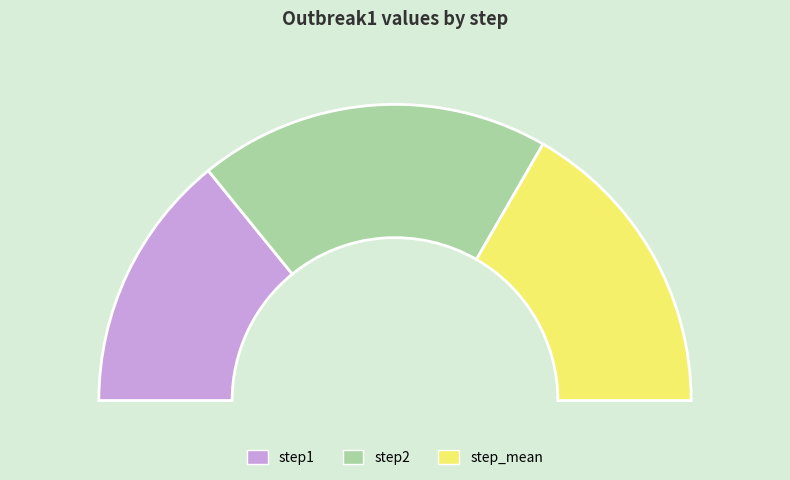

What percentage do step2 and step1 together represent?

66.7%